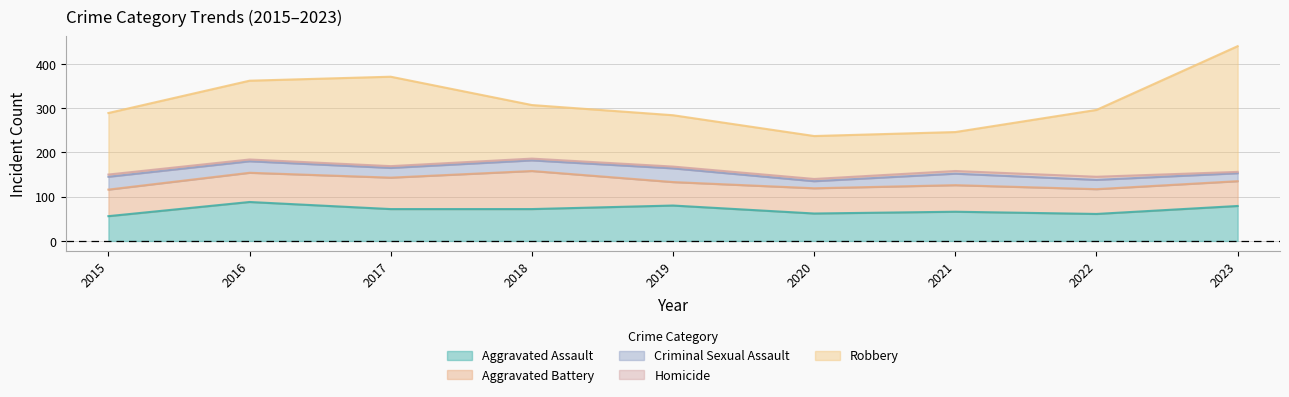

What is the spread (max minus min) of values at 2019?

112